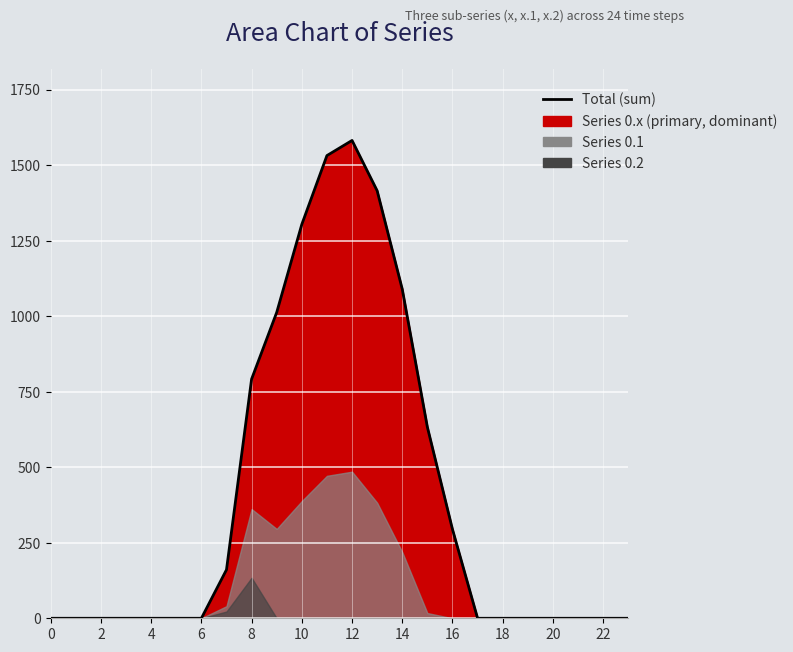

Which has a higher value, 23 or 21?

23